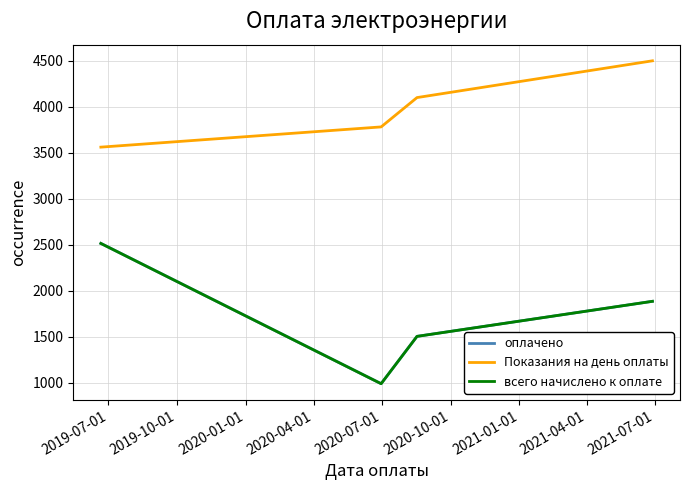

True or false: оплачено and Показания на день оплаты intersect in this chart.

False